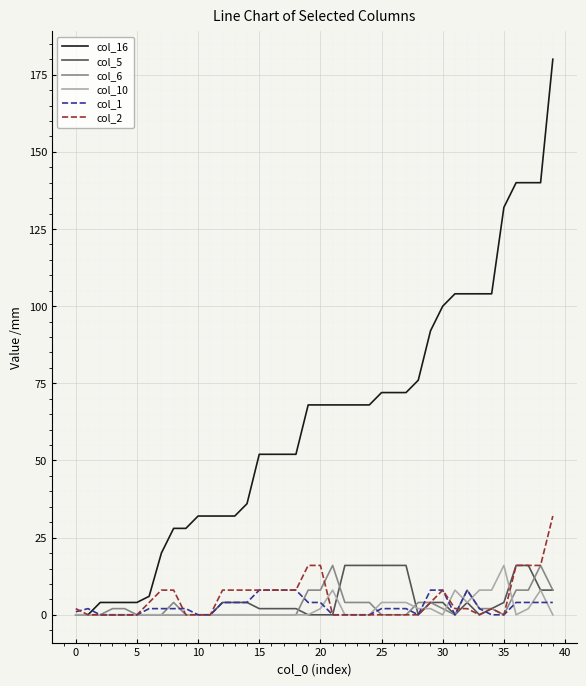

True or false: col_6 has more than 1 points higher than both neighbors.

True